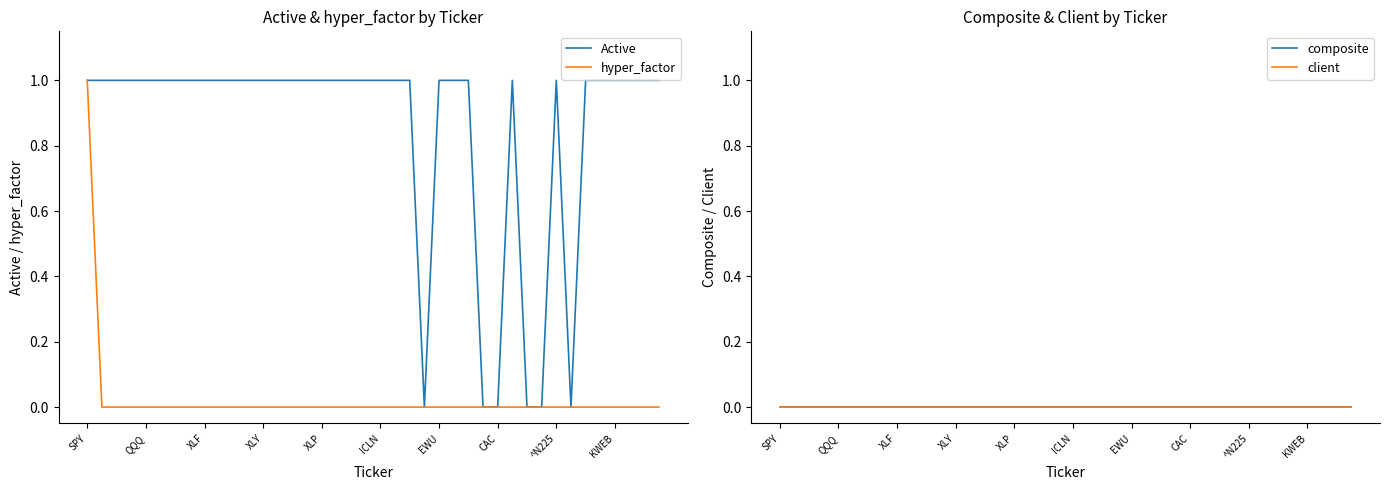

The hyper_factor series shows 0 at XLY. True or false?

True